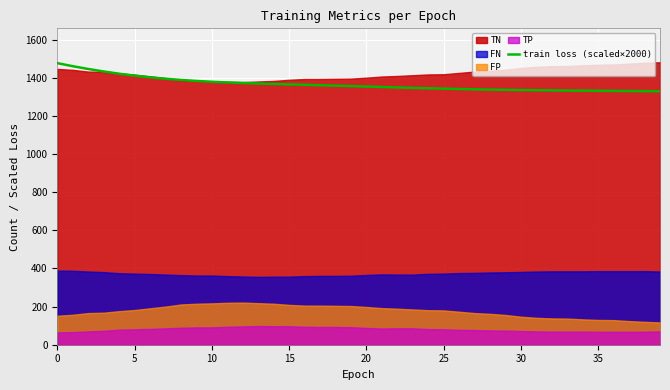

What is the sum of the values at 36 and 11?

2707.5